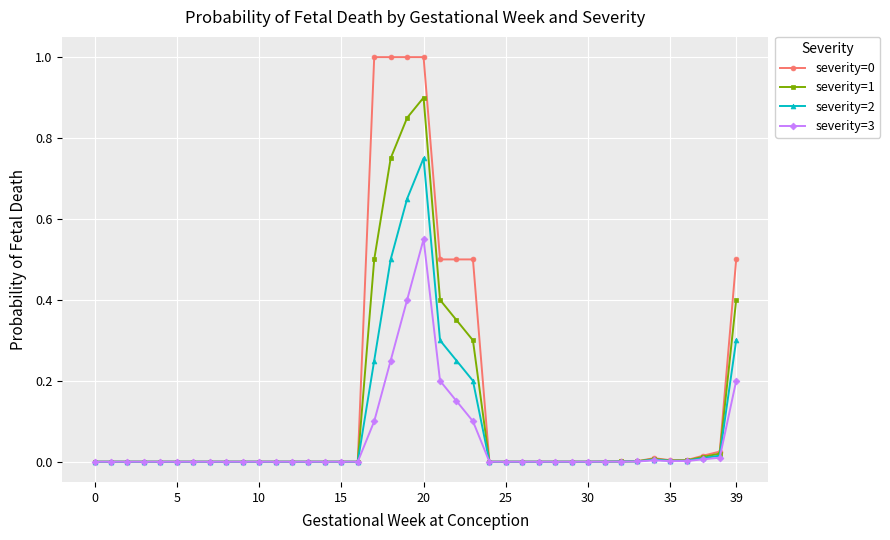

True or false: severity=2 has more than 0 interior local peaks.

True